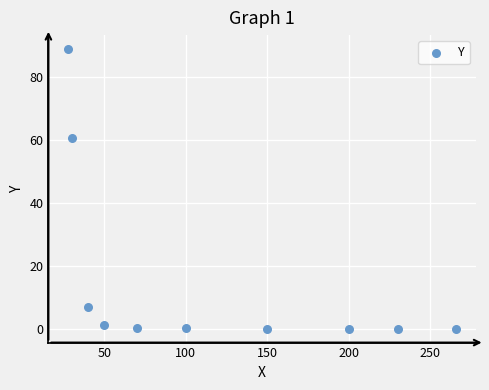

What Y value in the scatter plot is closest to 44?

60.5